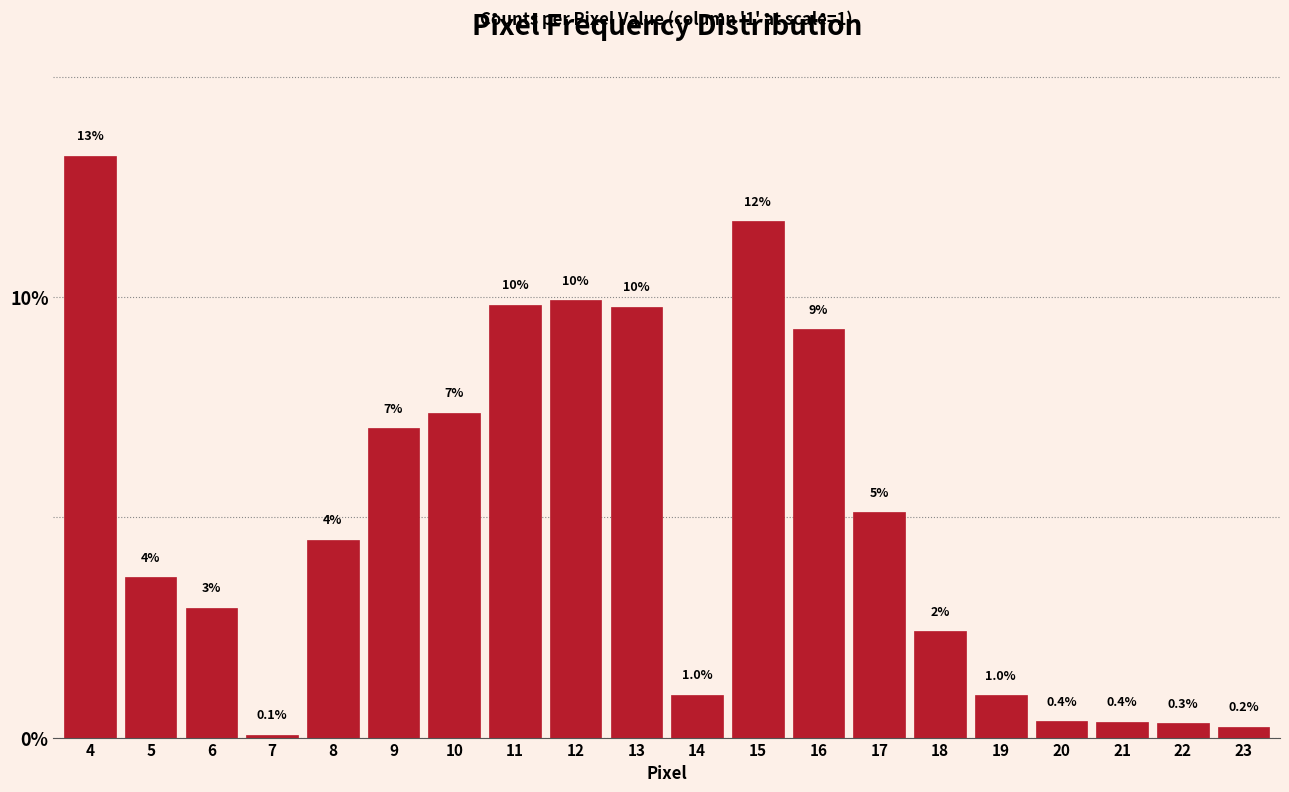

Between 14 and 13, which is larger?

13